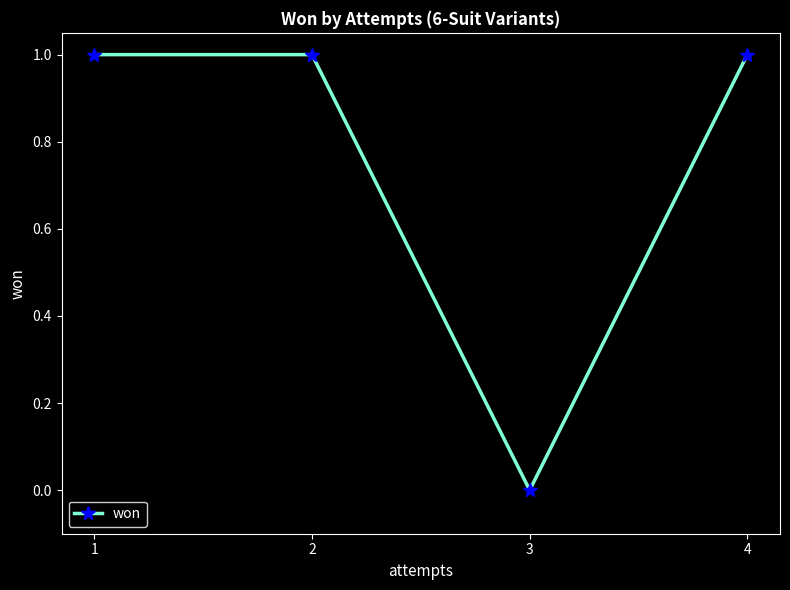

What is the value of the 4th point from the left?

1